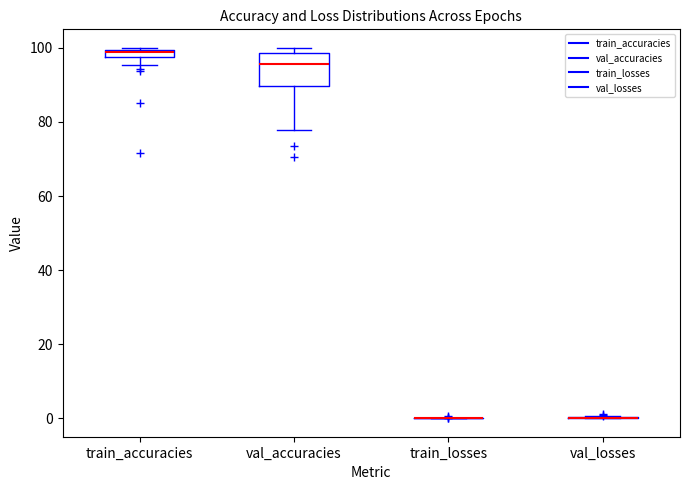

Comparing the boxes themselves (not the whiskers), which one is the tallest?

val_accuracies